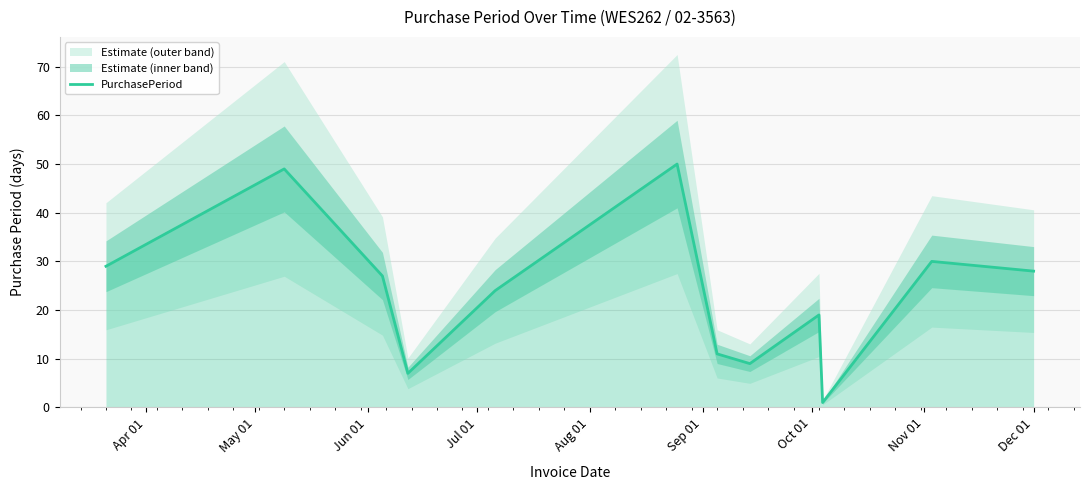

What is the minimum value shown in the chart?

1